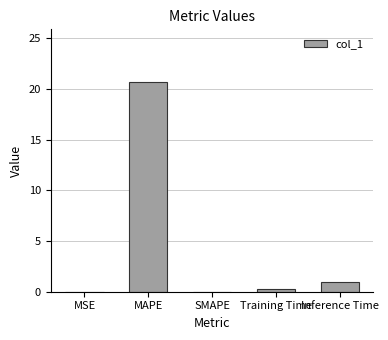

How many series are shown in this chart?

1